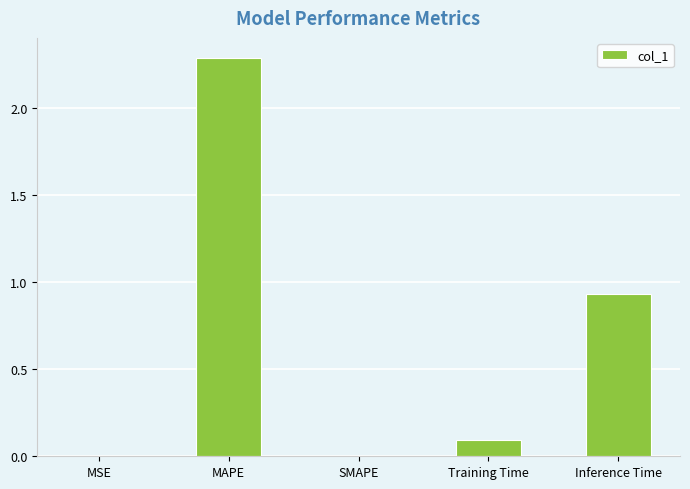

Approximately how many times larger is the value at Inference Time compared to MAPE?

0.4